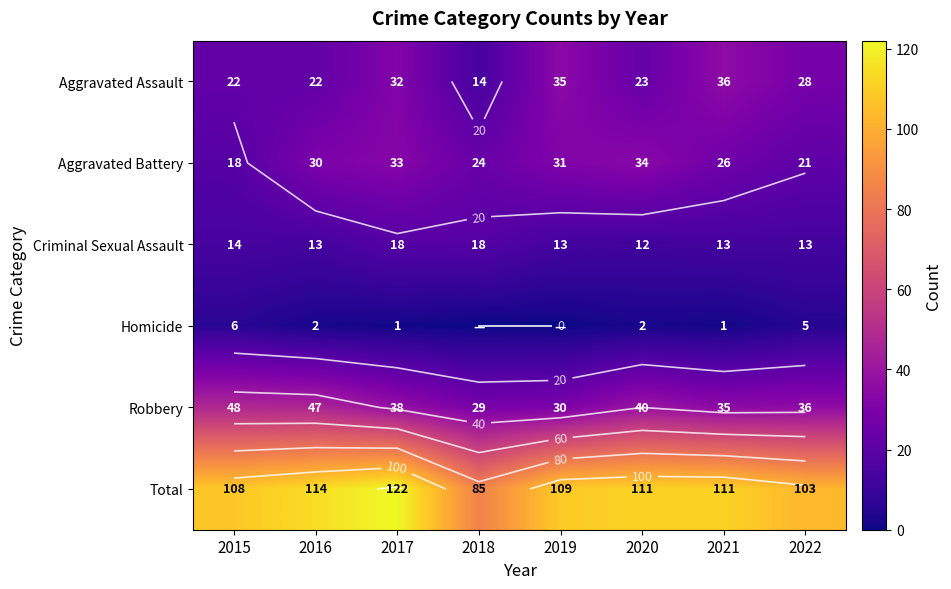

Which category has the highest value in the Robbery series?

2015